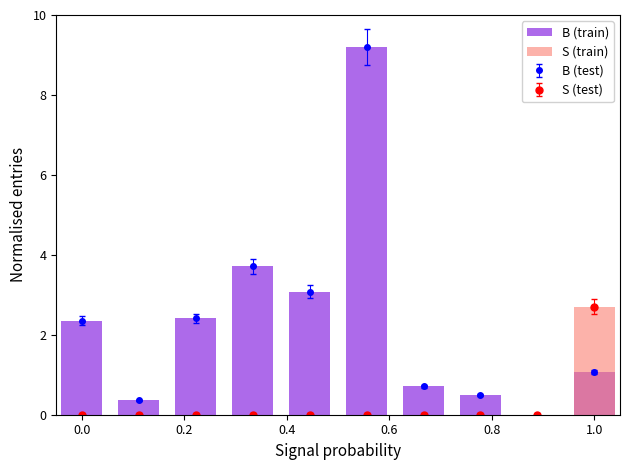

Is it true that S (test) equals 2.7 at 1.0?

True